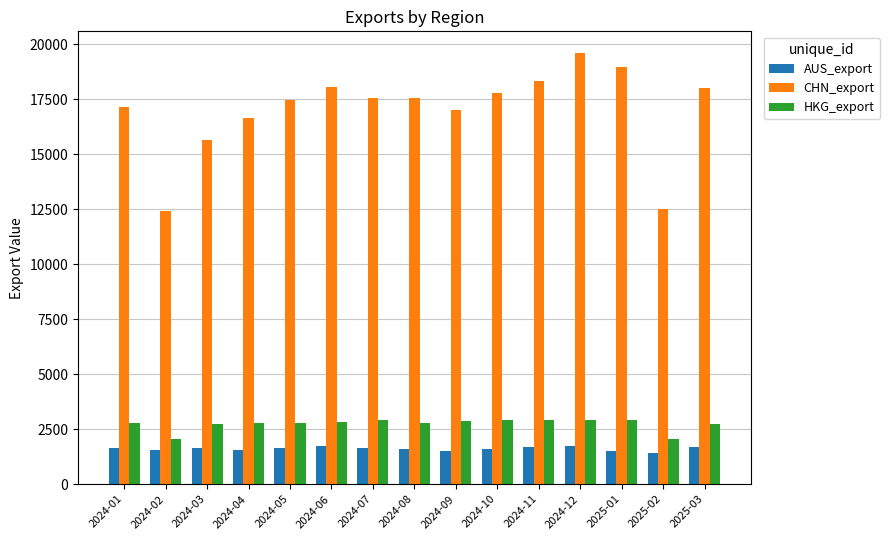

What is the sum of all AUS_export values?

24135.2